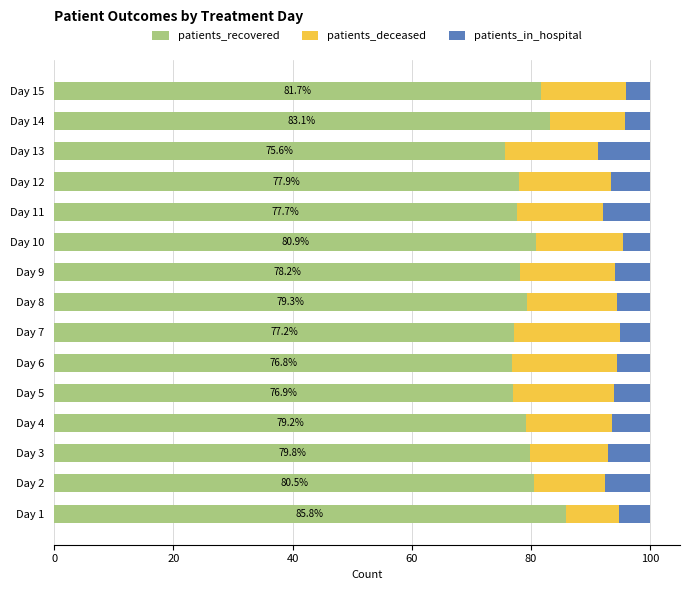

What is the total value across all series at Day 13?

100.0